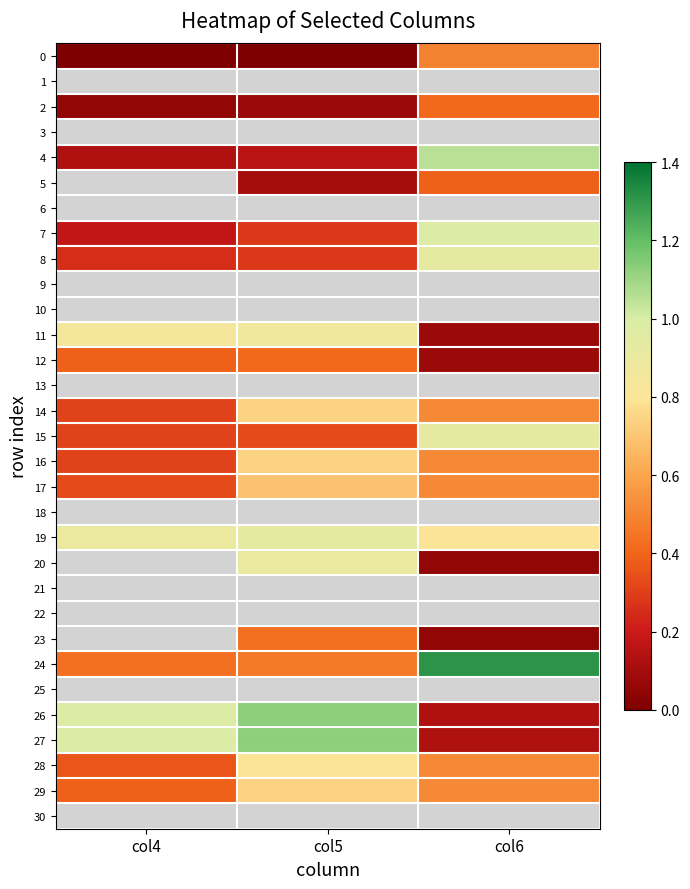

Between col5 and col6, which series saw the biggest shift?

26